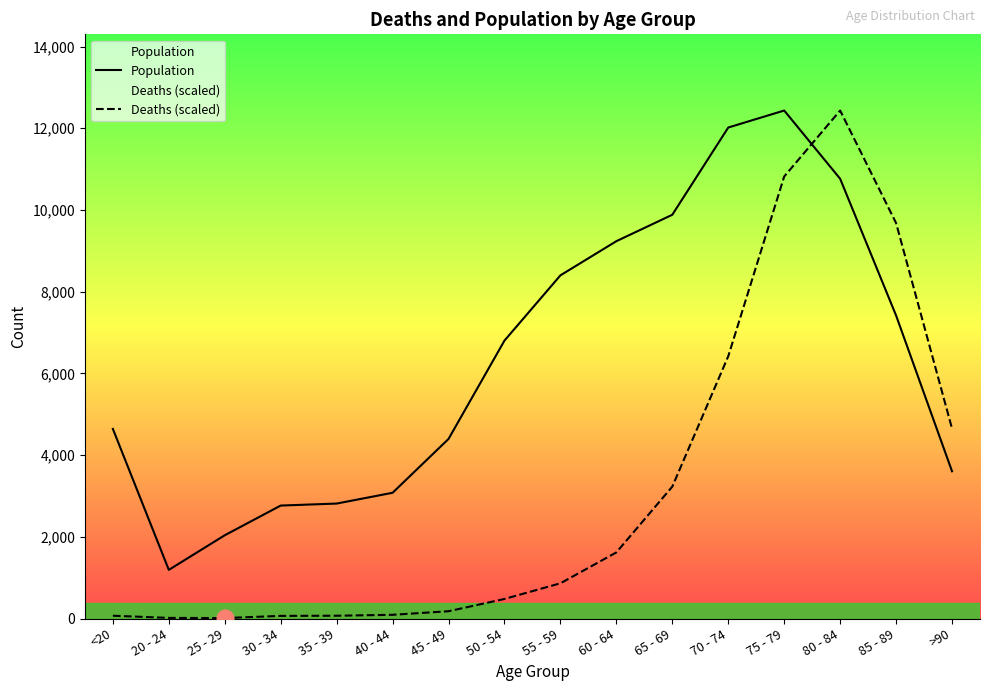

What position from the right is 35 - 39?

12